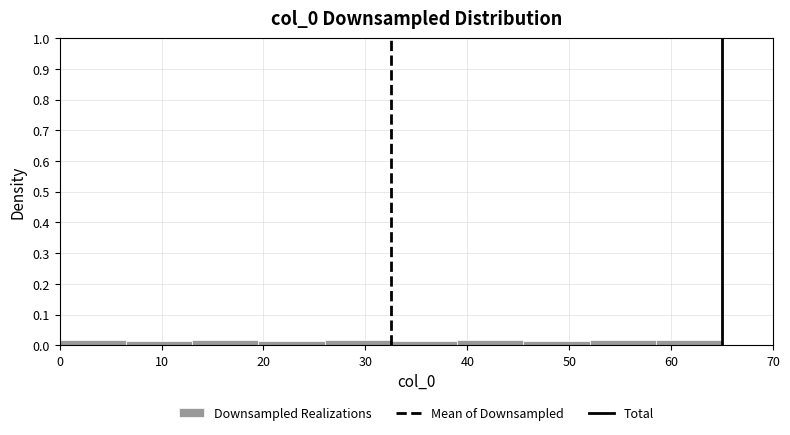

Reading left to right, list every bar in this chart as the range it spans on the x-axis followed by its height. Neither the bar edges nor the heights are printed on the chart, so give them approximately, as read against the axes.

0.0 to 6.5: 0.02
6.5 to 13.0: 0.01
13.0 to 19.5: 0.02
19.5 to 26.0: 0.01
26.0 to 32.5: 0.02
32.5 to 39.0: 0.01
39.0 to 45.5: 0.02
45.5 to 52.0: 0.01
52.0 to 58.5: 0.02
58.5 to 65.0: 0.02